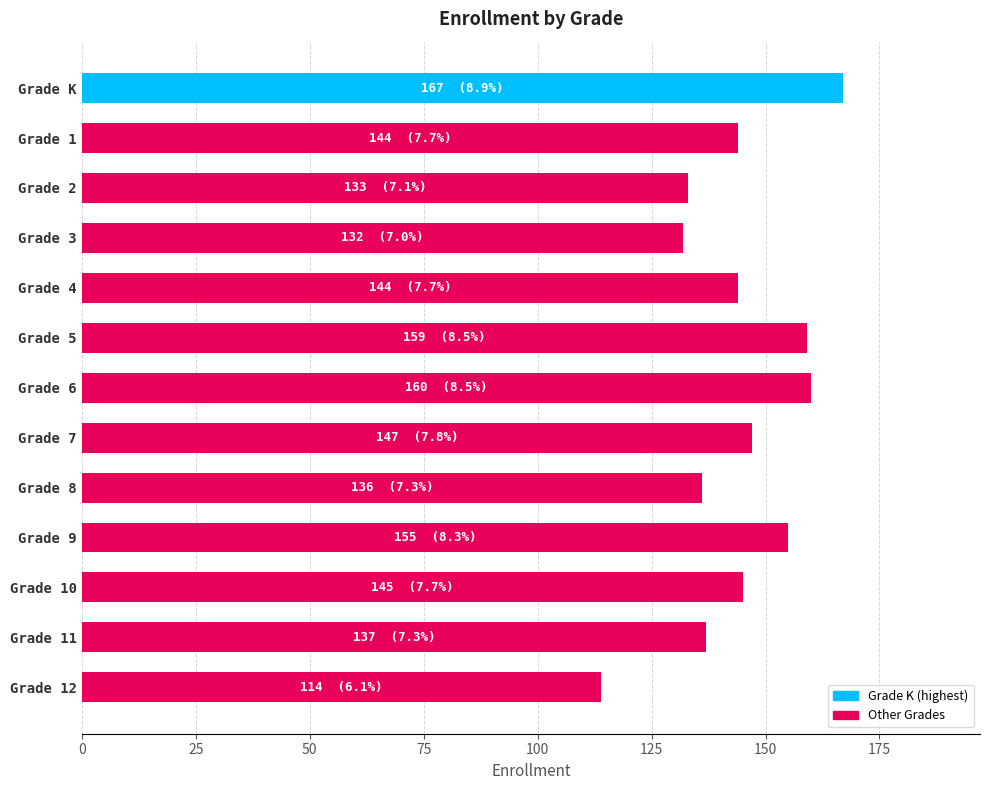

What is the greatest value displayed?

167